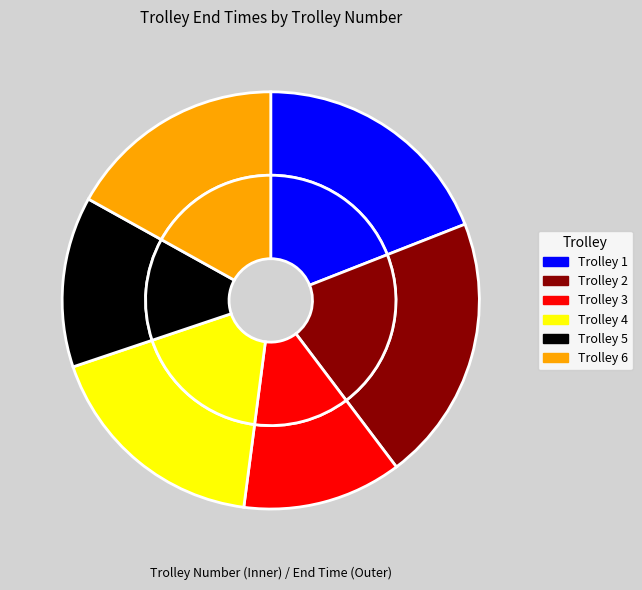

Between 1 and 6, which is larger?

1